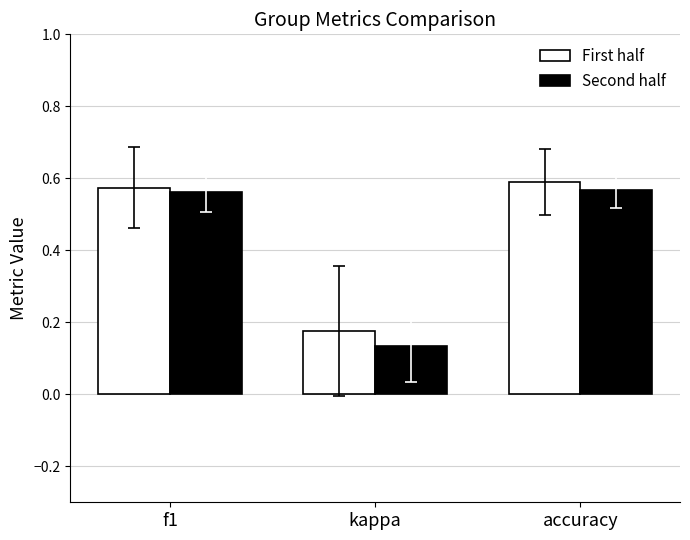

What is the sum of the Second half values at kappa and accuracy?

0.7